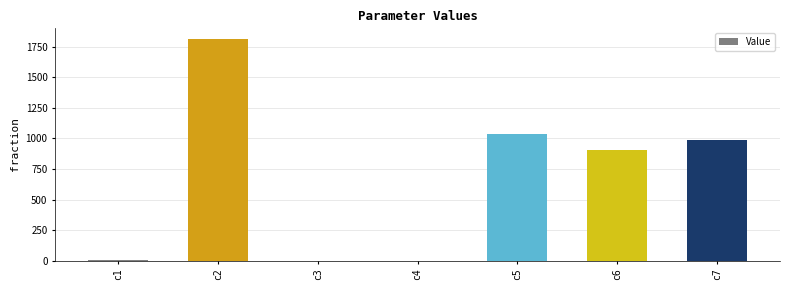

How many data points does each series have?

7